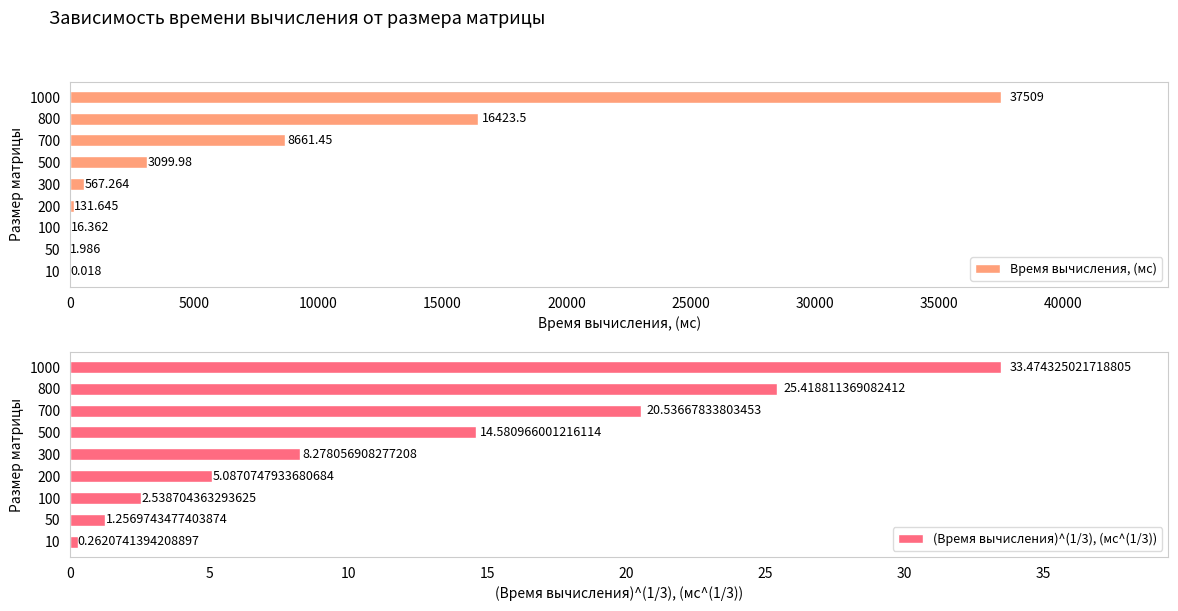

What is the value of the Время вычисления, (мс) bar at the 9th from the left?

37509.0